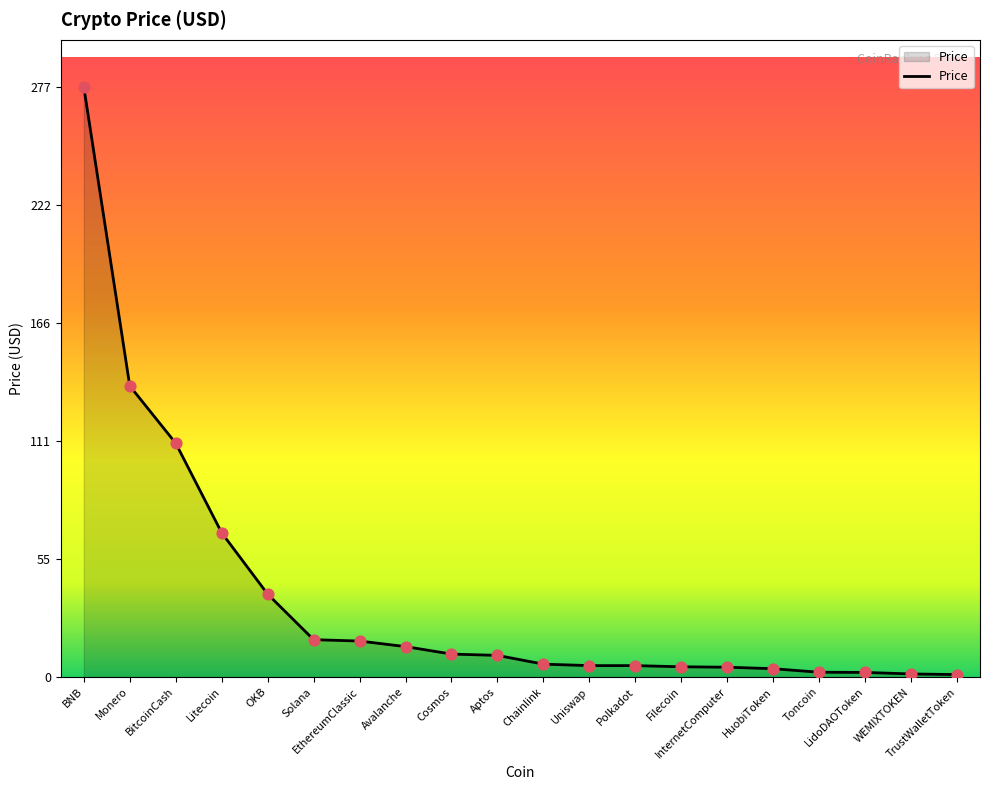

What is the change in value from OKB to Cosmos?

-28.2